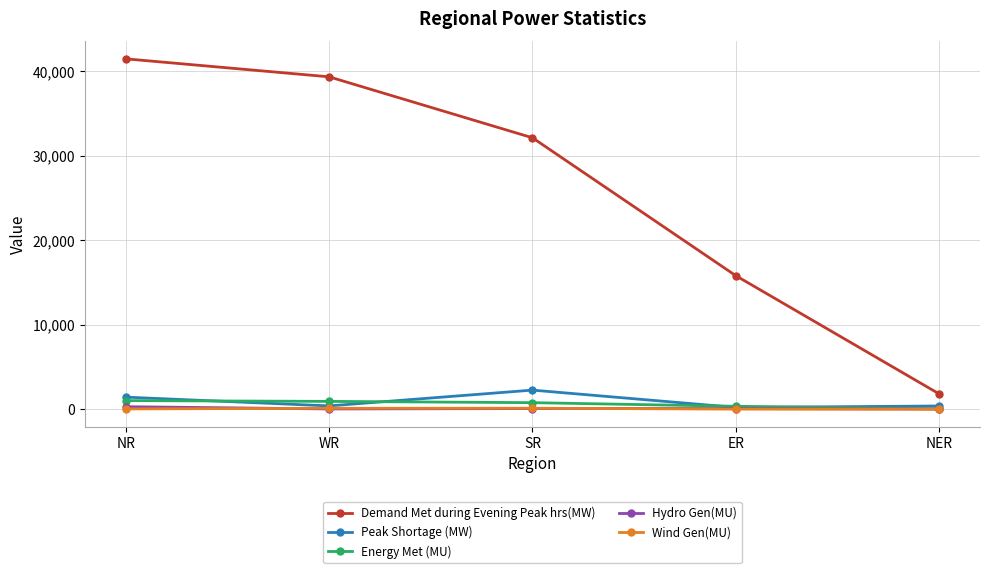

Which category has the highest value across all series?

NR